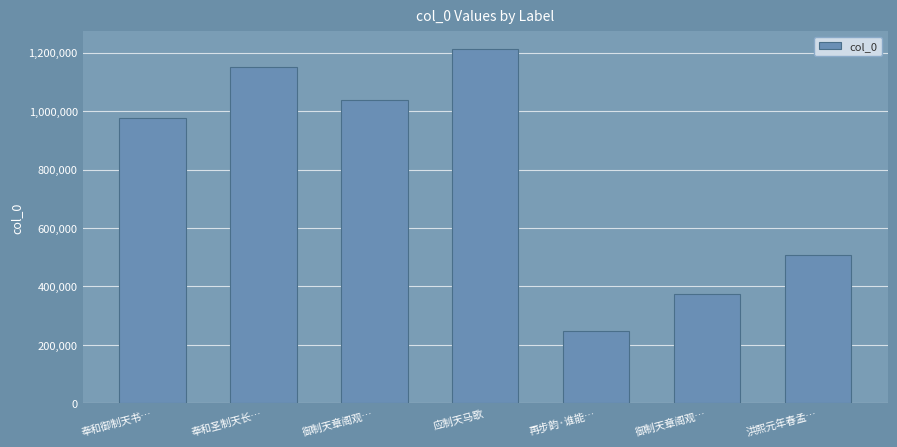

List the labels in order of value, smallest first.

再步韵·谁能…, 御制天章阁观…, 洪熙元年春孟…, 奉和御制天书…, 御制天章阁观…, 奉和圣制天长…, 应制天马歌